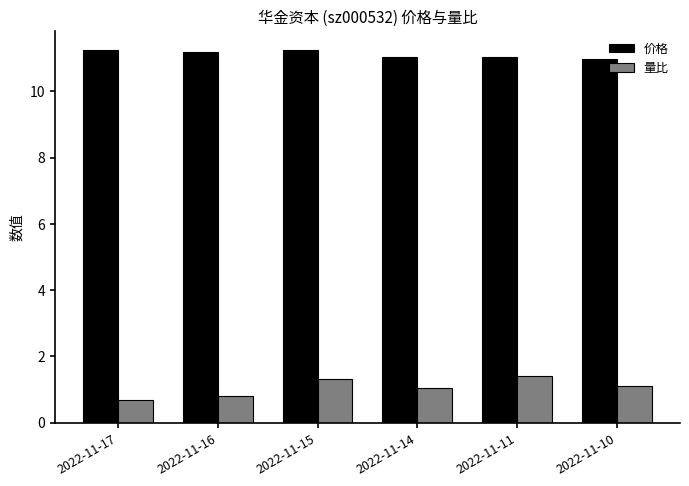

How many groups of bars are there?

6